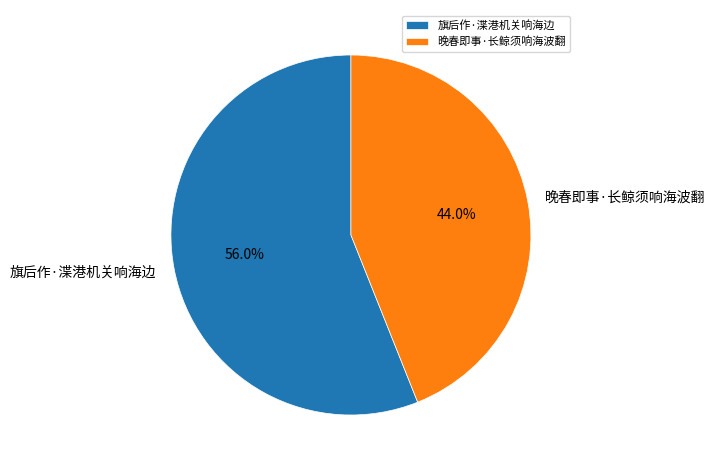

Which slice is the largest?

旗后作·渫港机关响海边